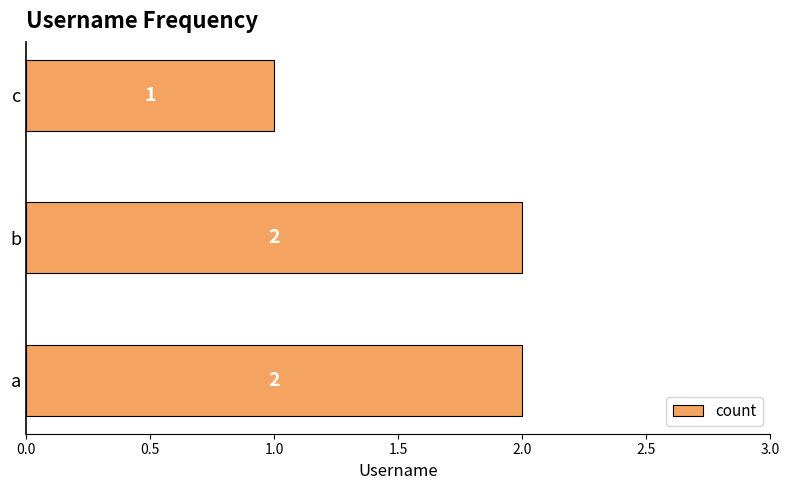

Count the values in the range 1 to 2.

3